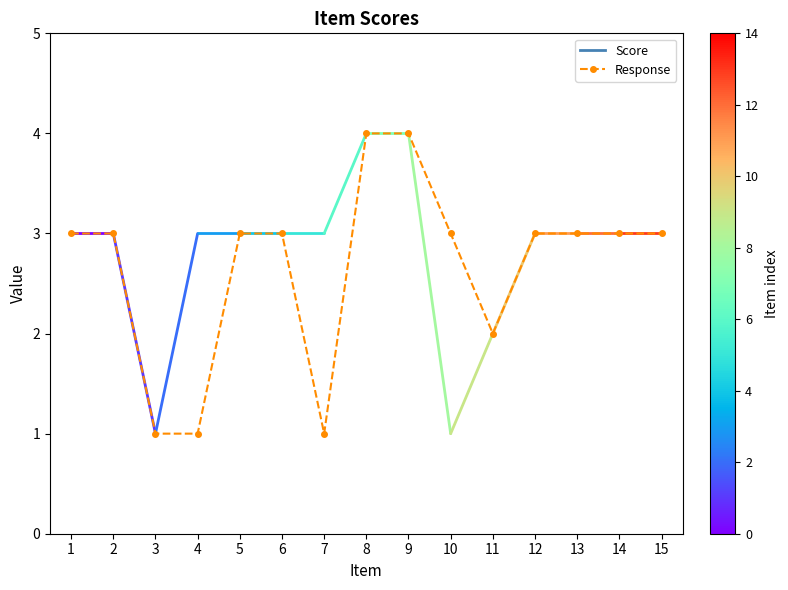

What is the ratio of the value at 4 to the value at 6?

0.3